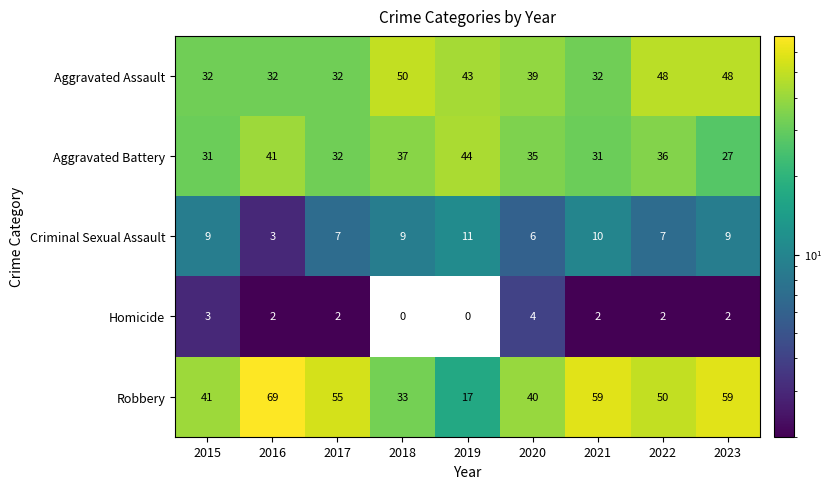

List the series in order of their peak value, highest first.

Robbery, Aggravated Assault, Aggravated Battery, Criminal Sexual Assault, Homicide